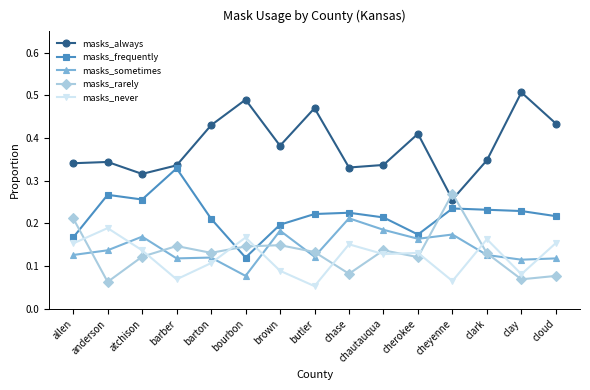

True or false: masks_never has more than 0 points higher than both neighbors.

True